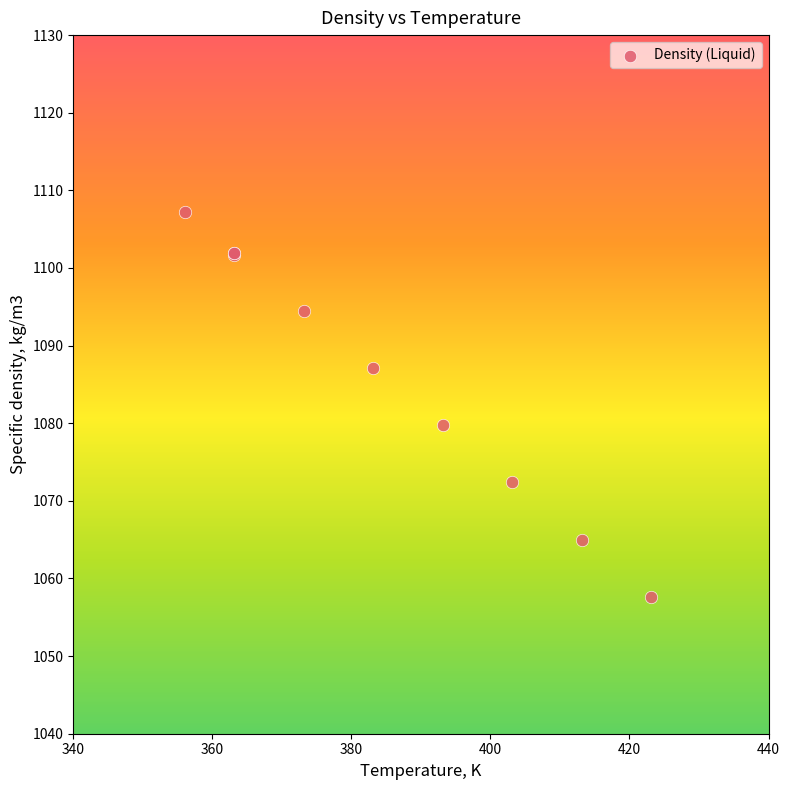

What Y value in the scatter plot is closest to 1082?

1079.8